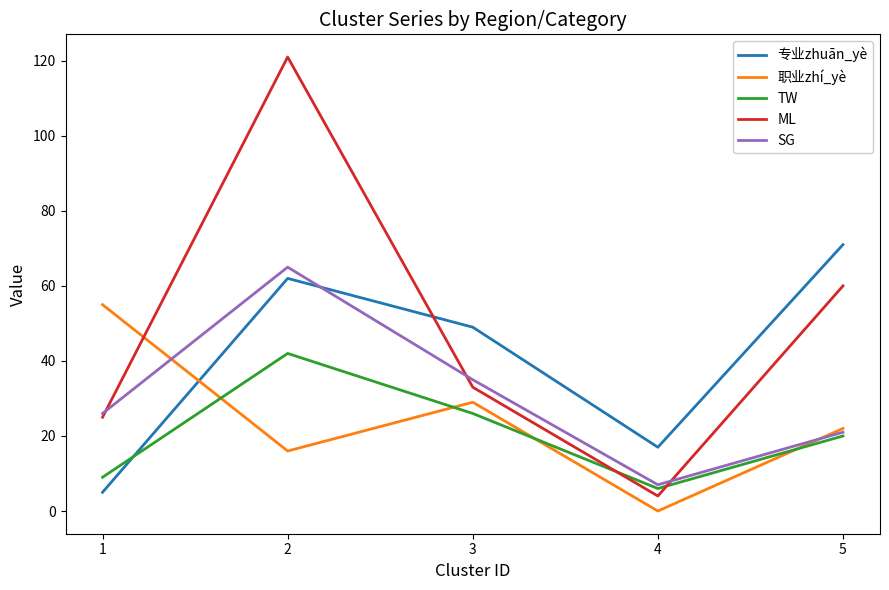

How many lines are shown in the chart?

5